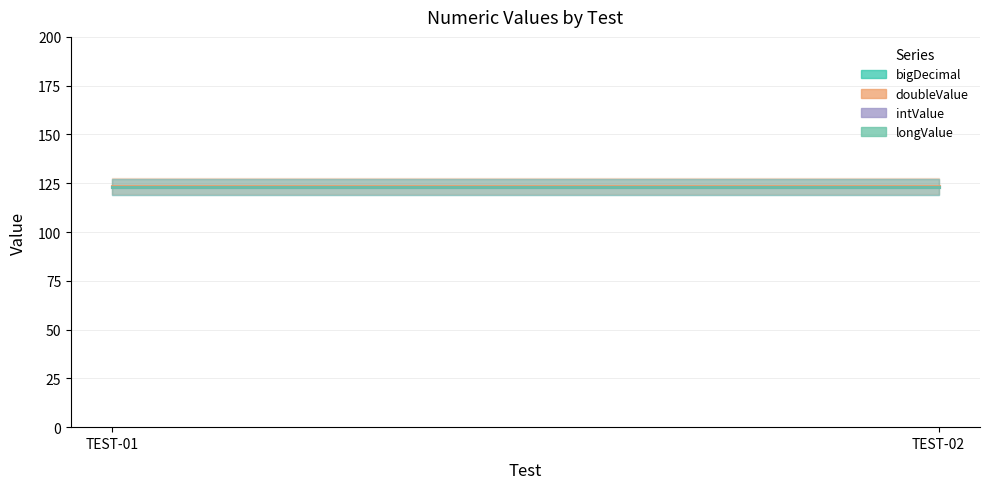

Read the doubleValue value at TEST-01.

123.6